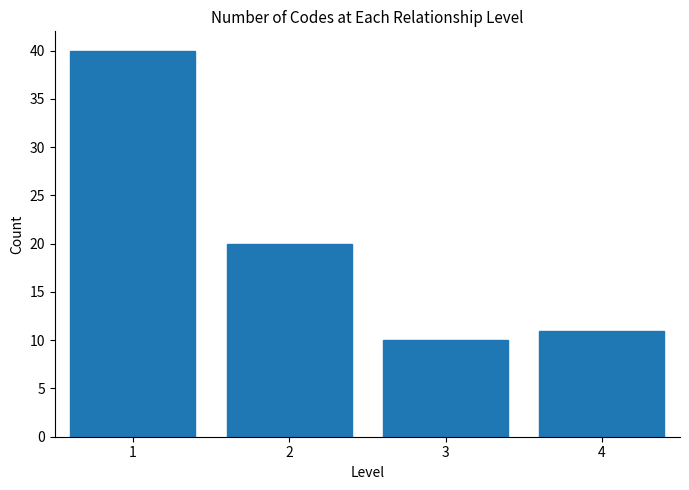

Reading right to left, list all the values displayed in this chart.

4=11	3=10	2=20	1=40